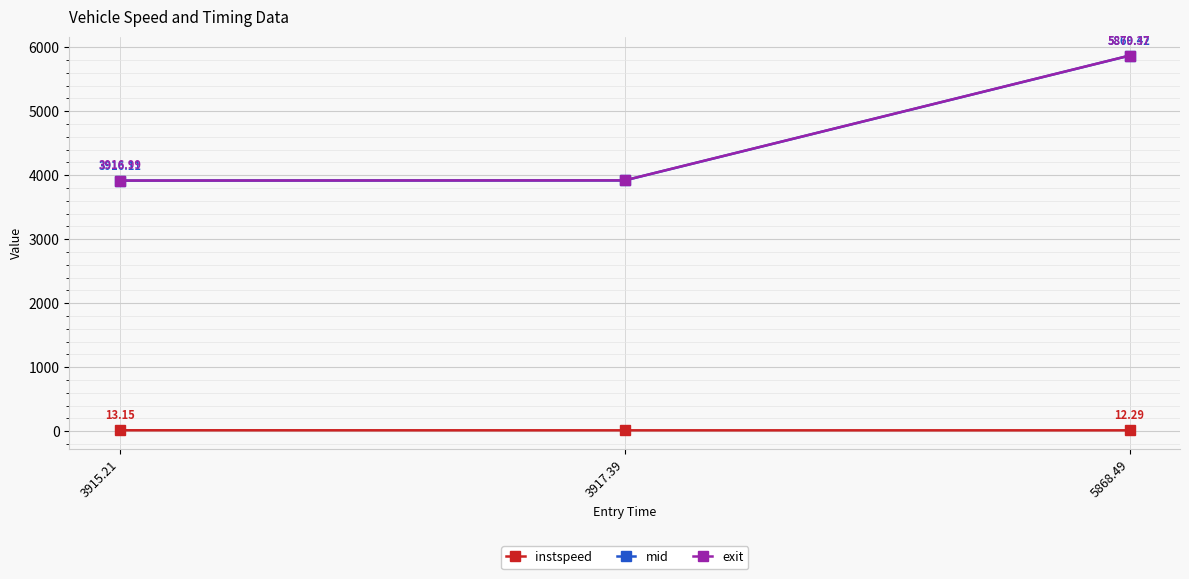

At 3917.39, list the series in order from smallest to largest.

instspeed, mid, exit